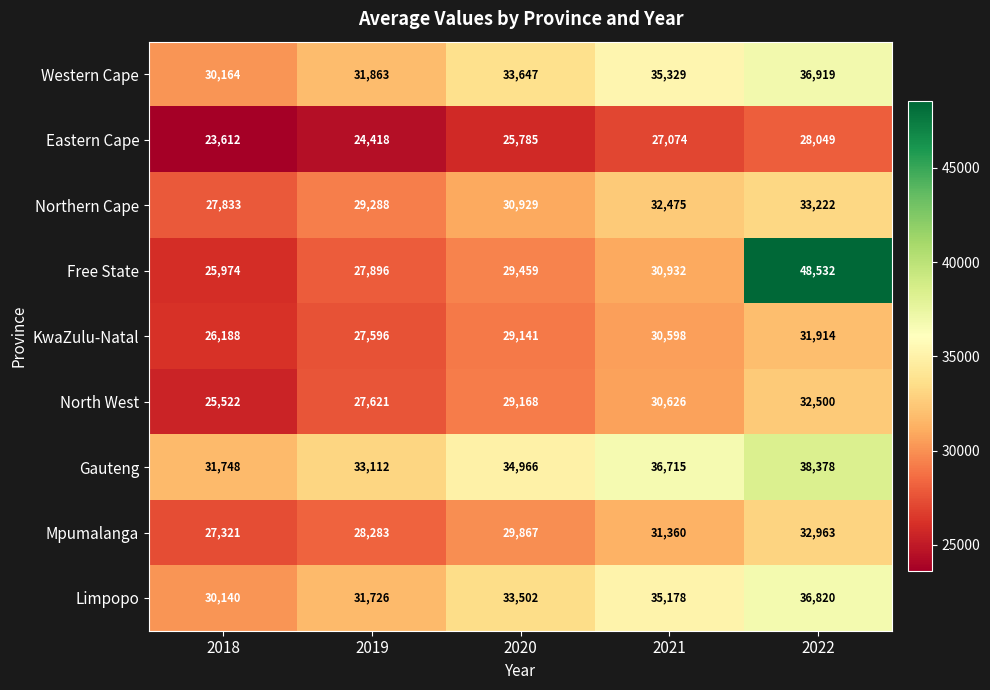

Is it true that Northern Cape equals 32475 at 2021?

True